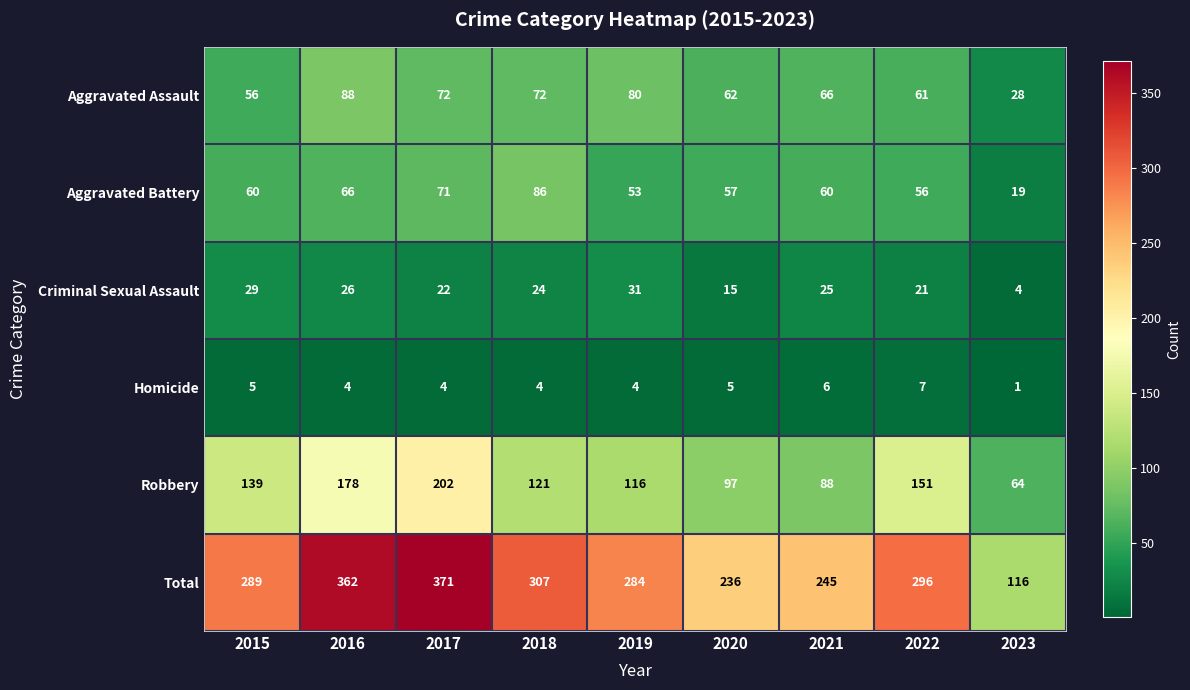

What is the difference between the highest and lowest values at 2020?

231